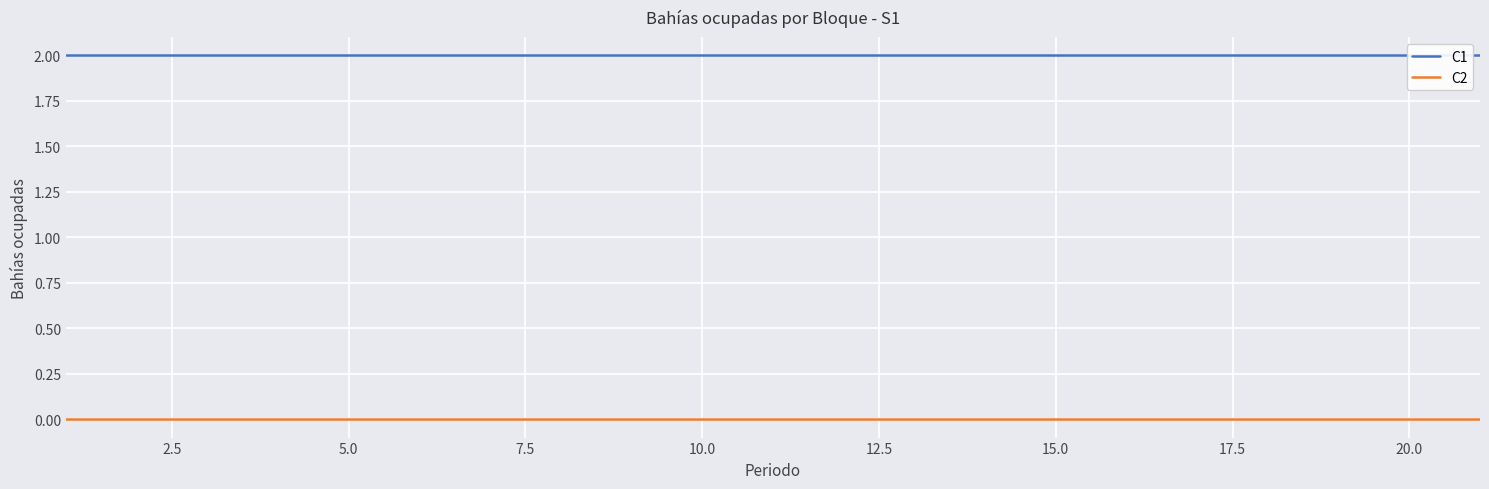

What is the maximum value for C1?

2